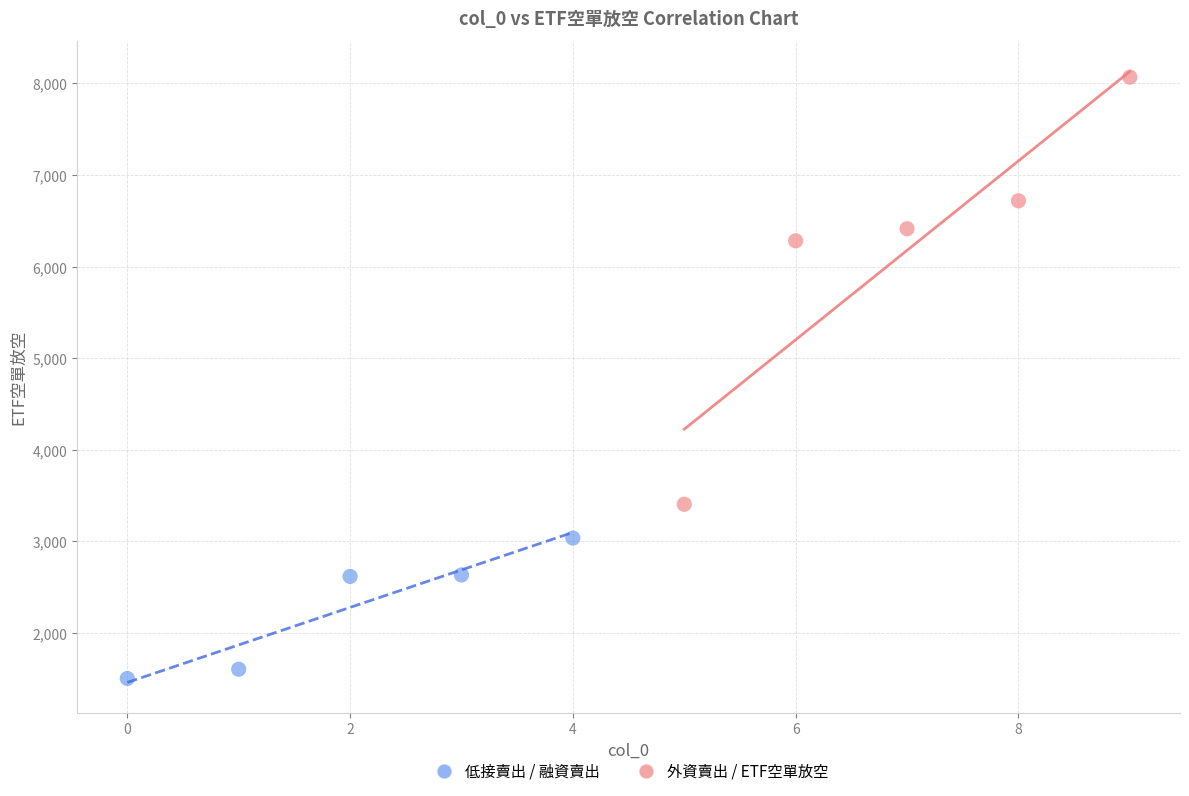

What are all the series names shown in the legend?

低接賣出 / 融資賣出, 外資賣出 / ETF空單放空